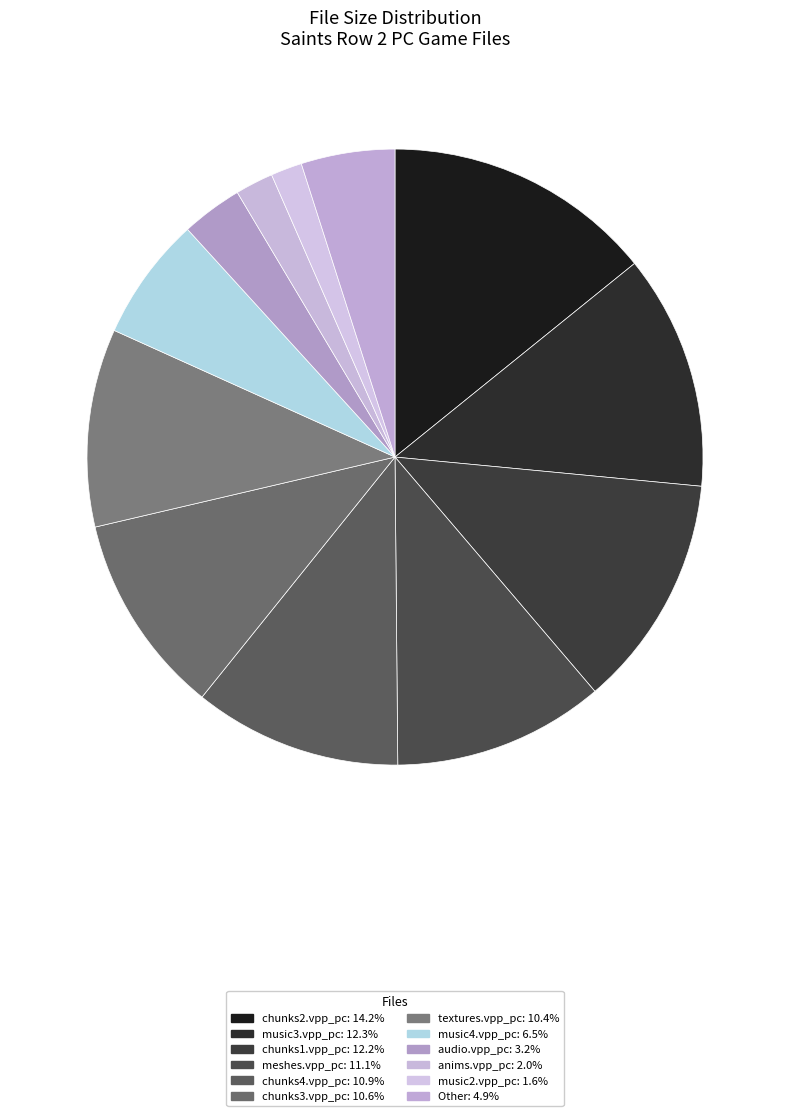

To the nearest percent, what is the combined percentage of music3.vpp_pc and textures.vpp_pc?

23%